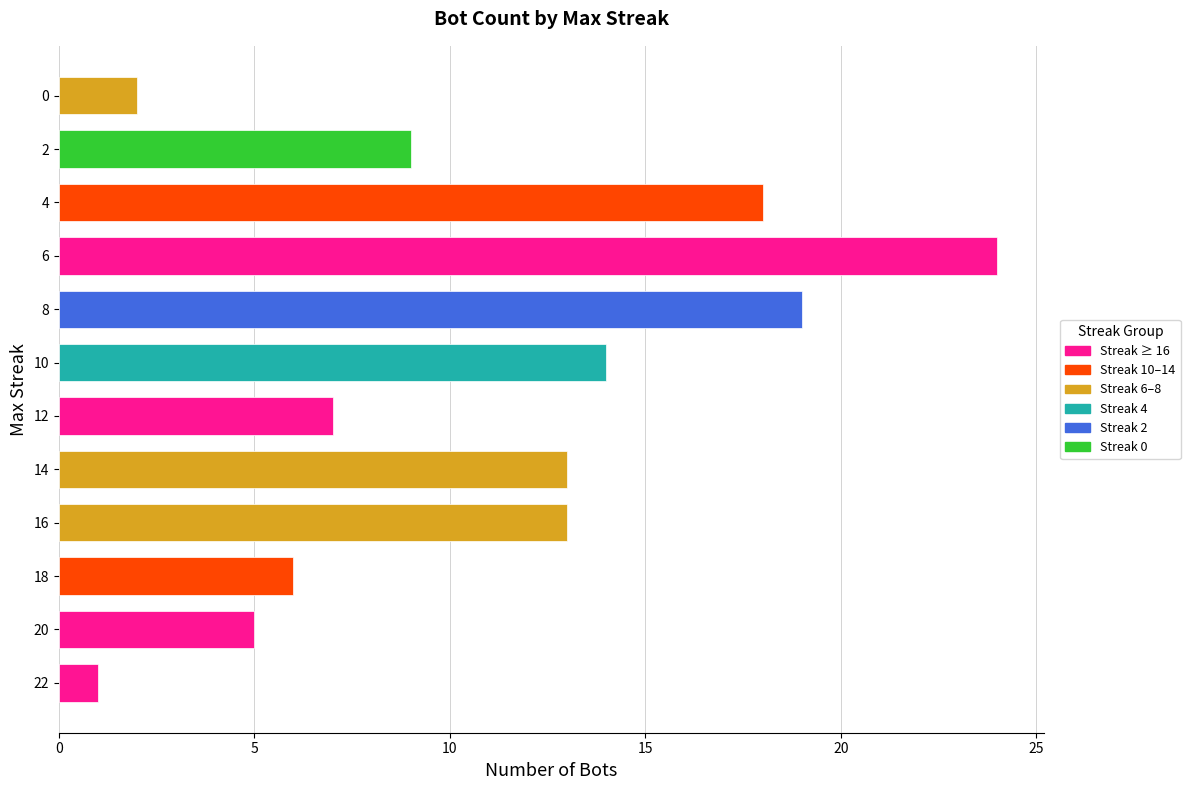

What is the change in value from 8 to 2?

-10